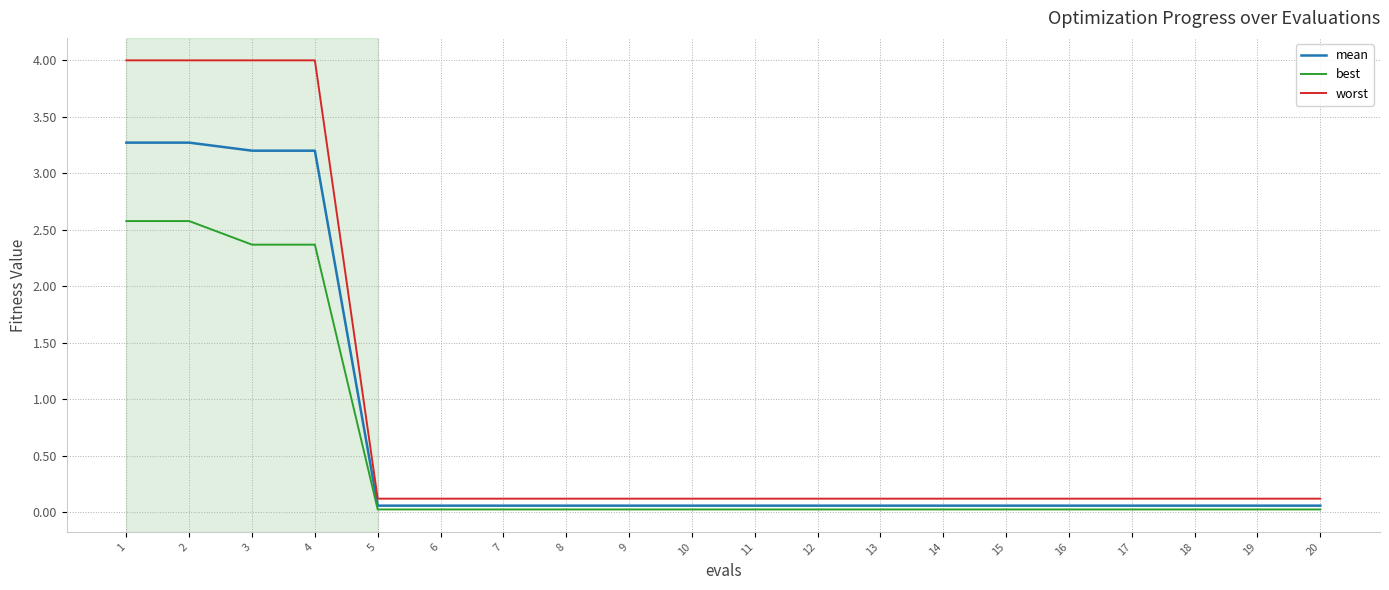

Is the value of worst at 18 greater than the value of best at 5?

Yes